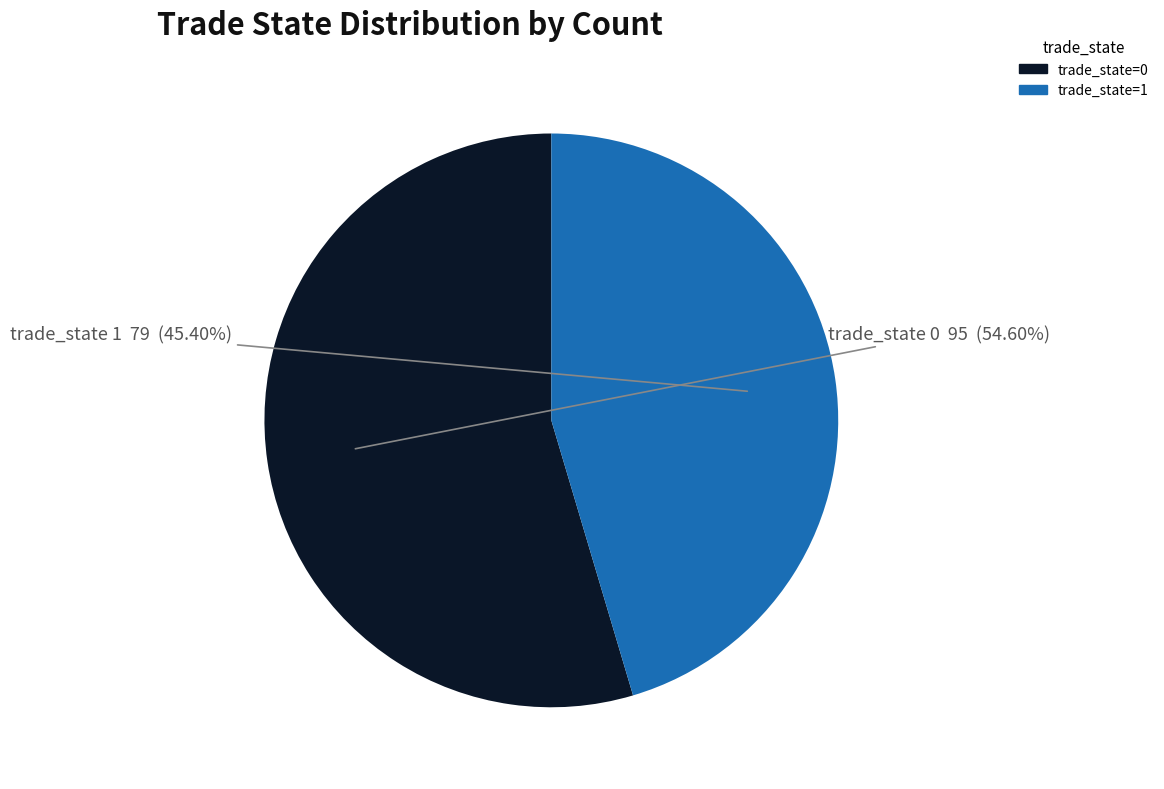

Is there a majority slice in this chart?

Yes